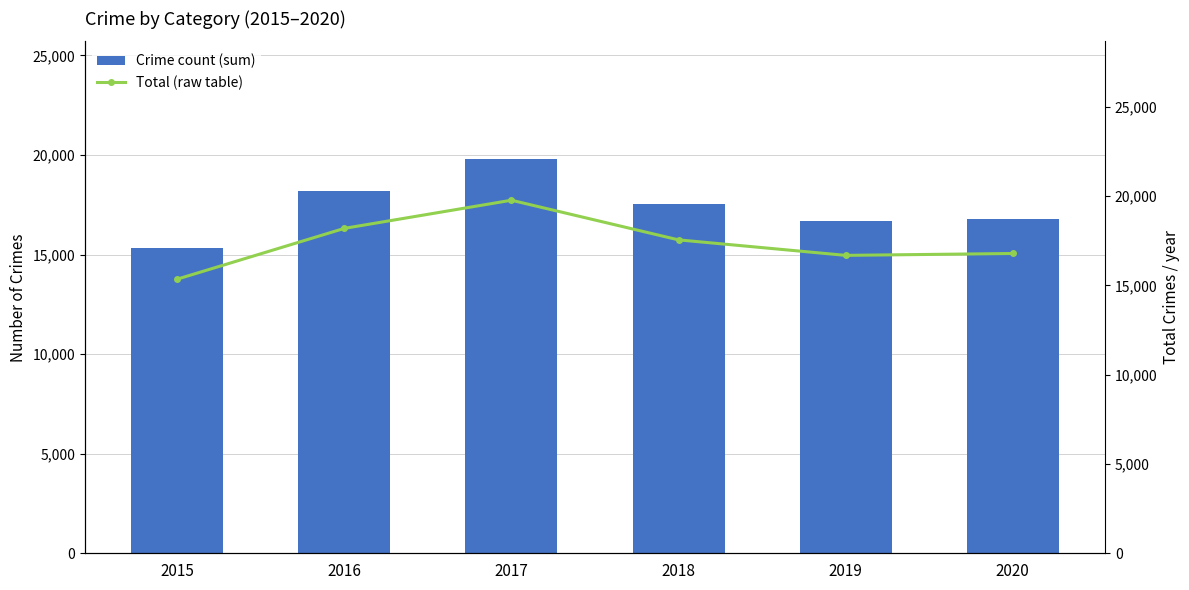

Rank the categories by Crime count (sum) value from highest to lowest.

2017, 2016, 2018, 2020, 2019, 2015